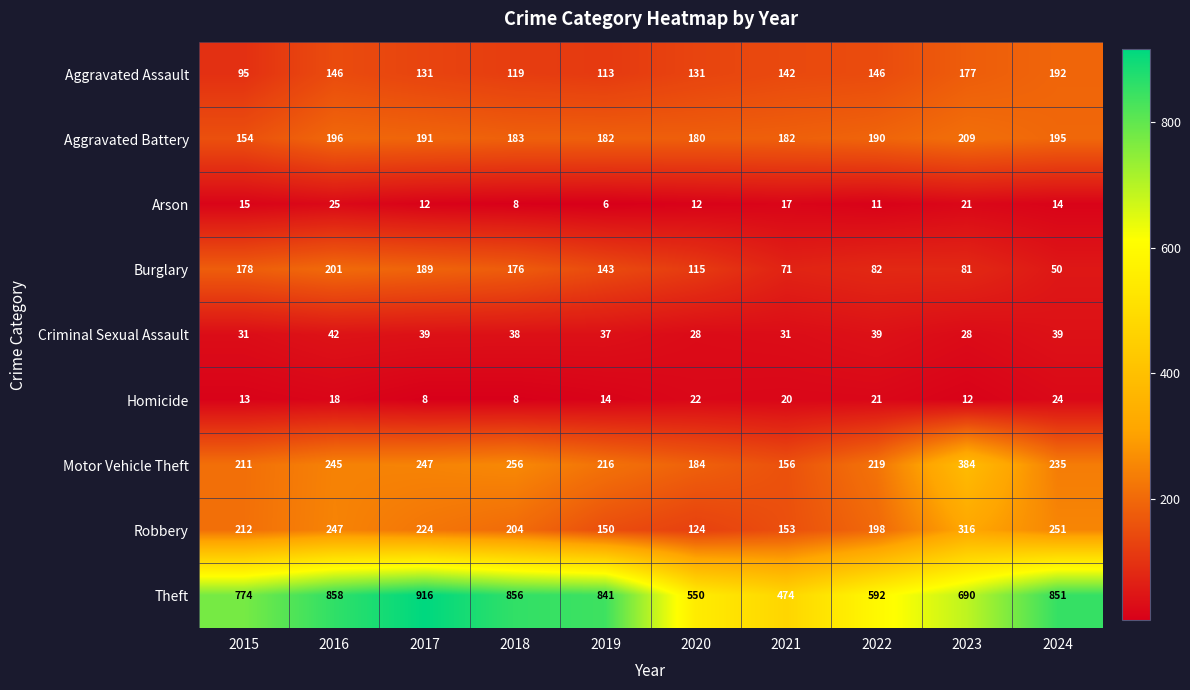

What is the difference between the Robbery values at 2016 and 2020?

123